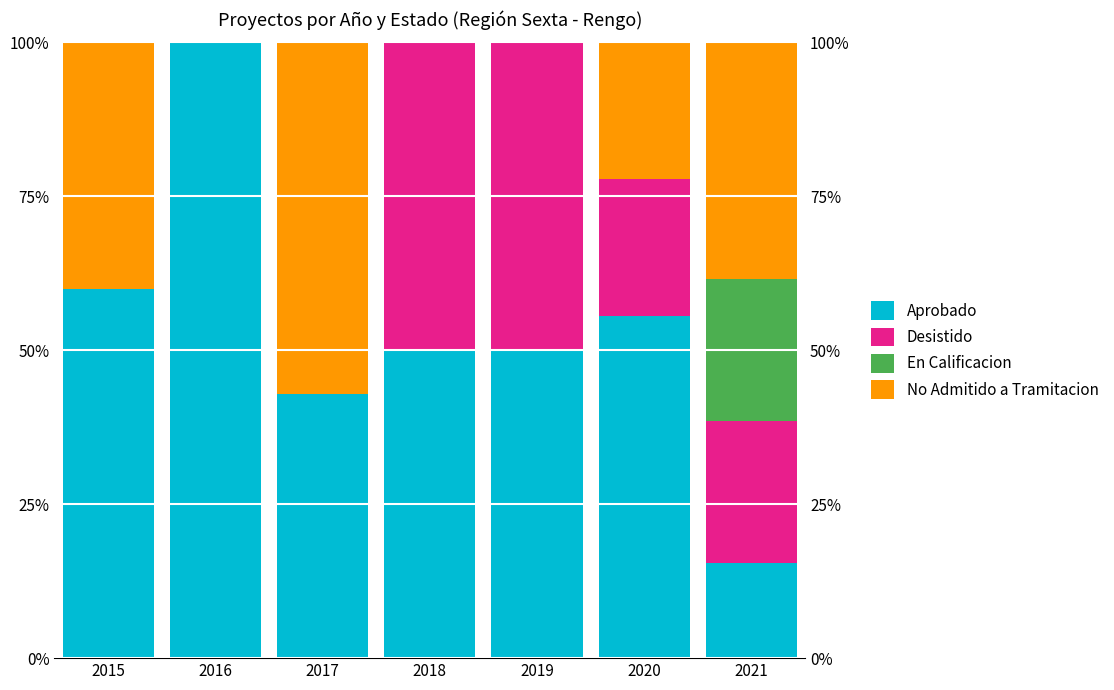

Where is Desistido nearest to the value 25?

2021